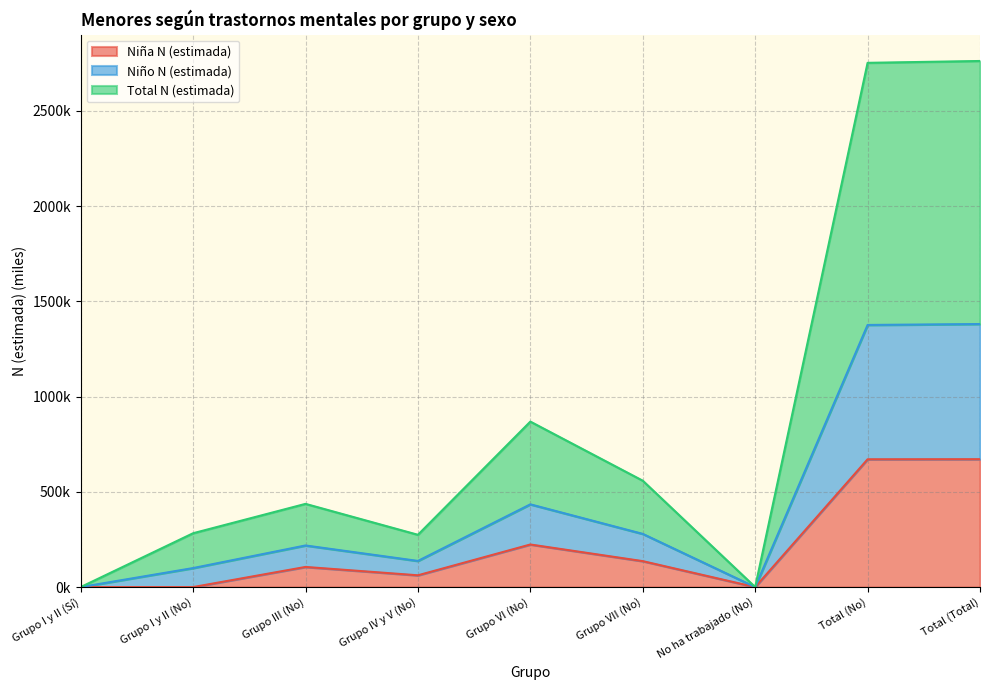

Is the value of Niña N (estimada) at No ha trabajado (No) greater than the value of Niño N (estimada) at Total (No)?

No